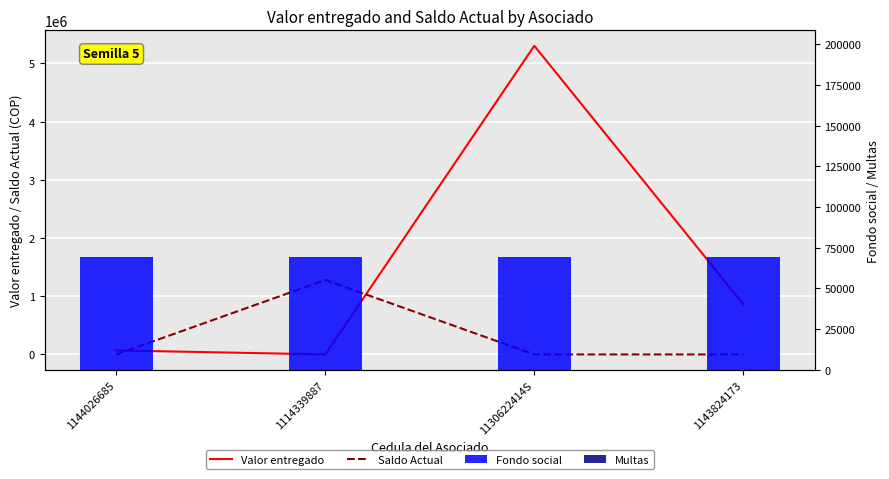

What are all the series names shown in the legend?

Valor entregado, Saldo Actual, Fondo social, Multas